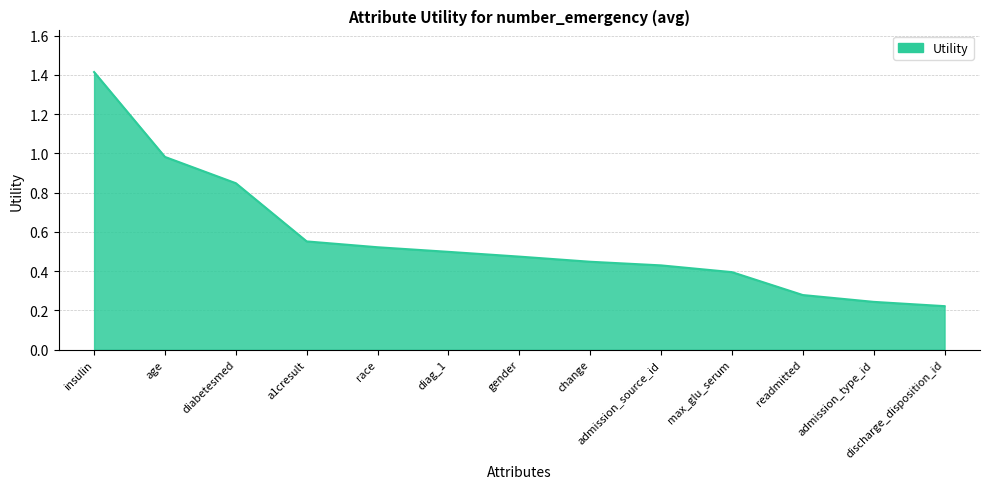

Which has a higher value, readmitted or max_glu_serum?

max_glu_serum